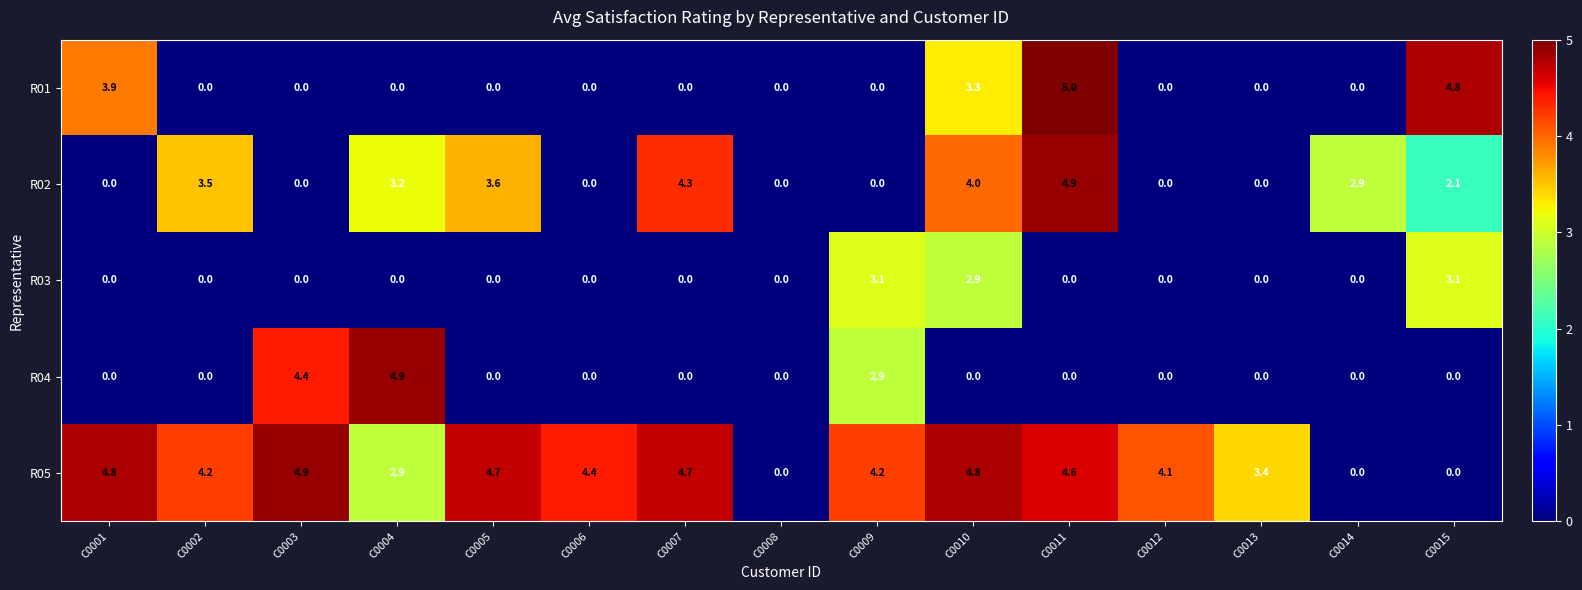

What is the total value across all series at C0006?

4.4